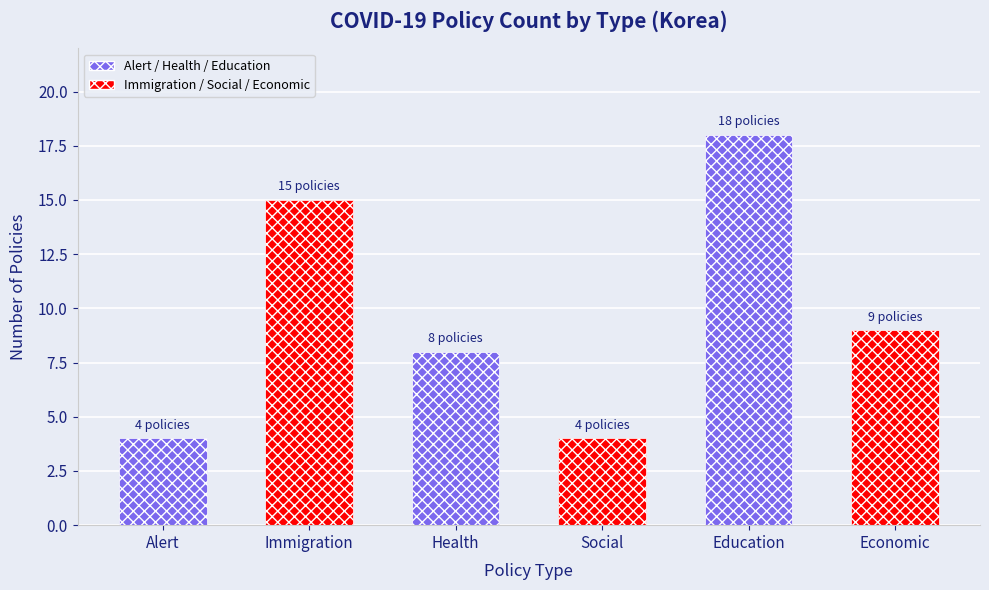

What is the approximate value at Immigration, to the nearest 10?

20